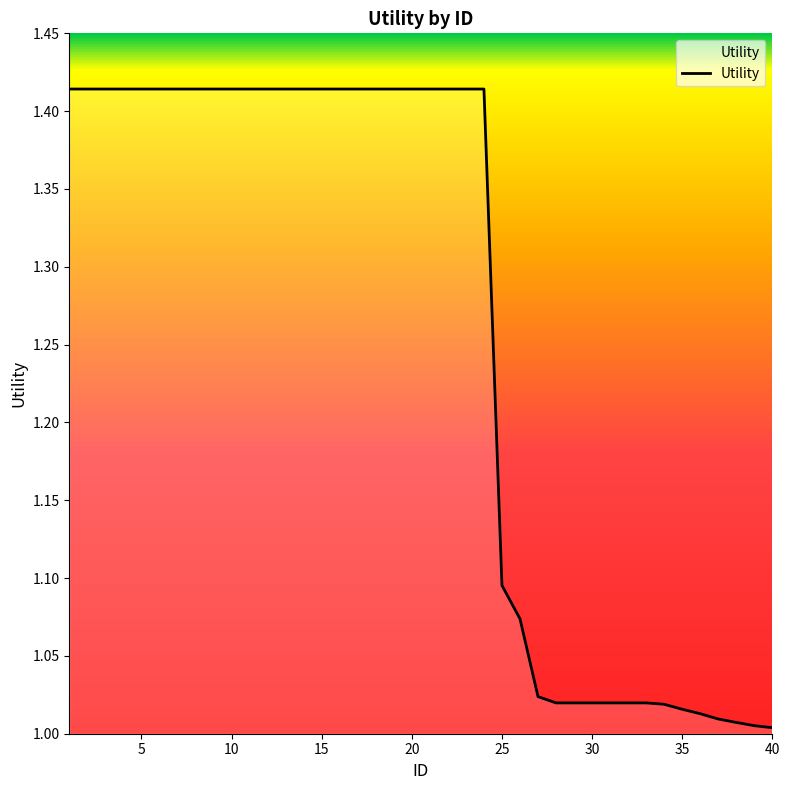

Count the number of data series in this chart.

1